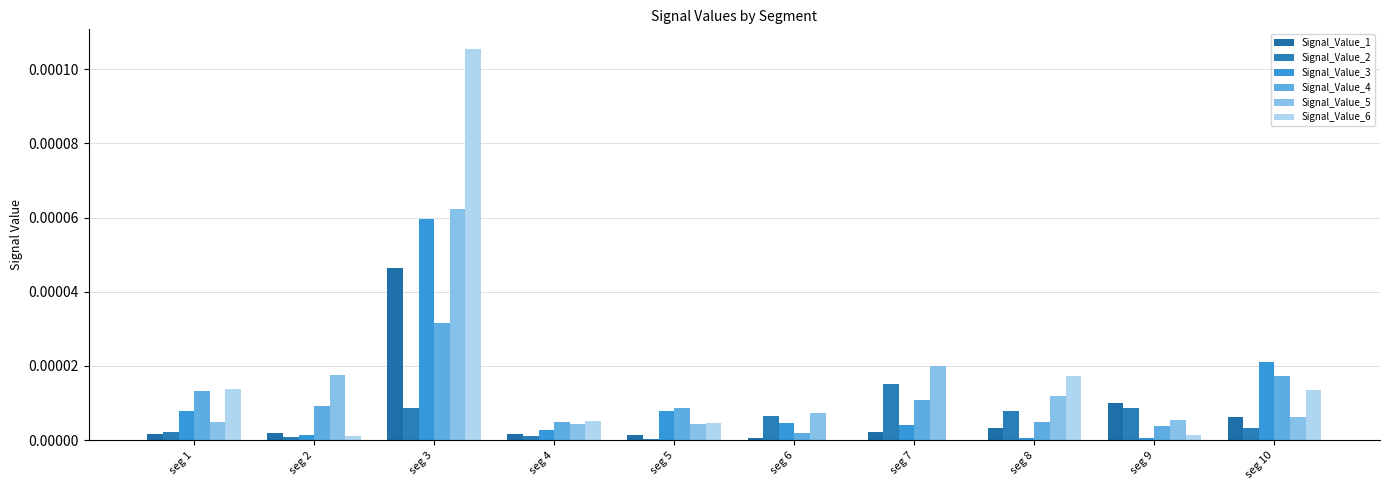

How many groups of bars are there?

10